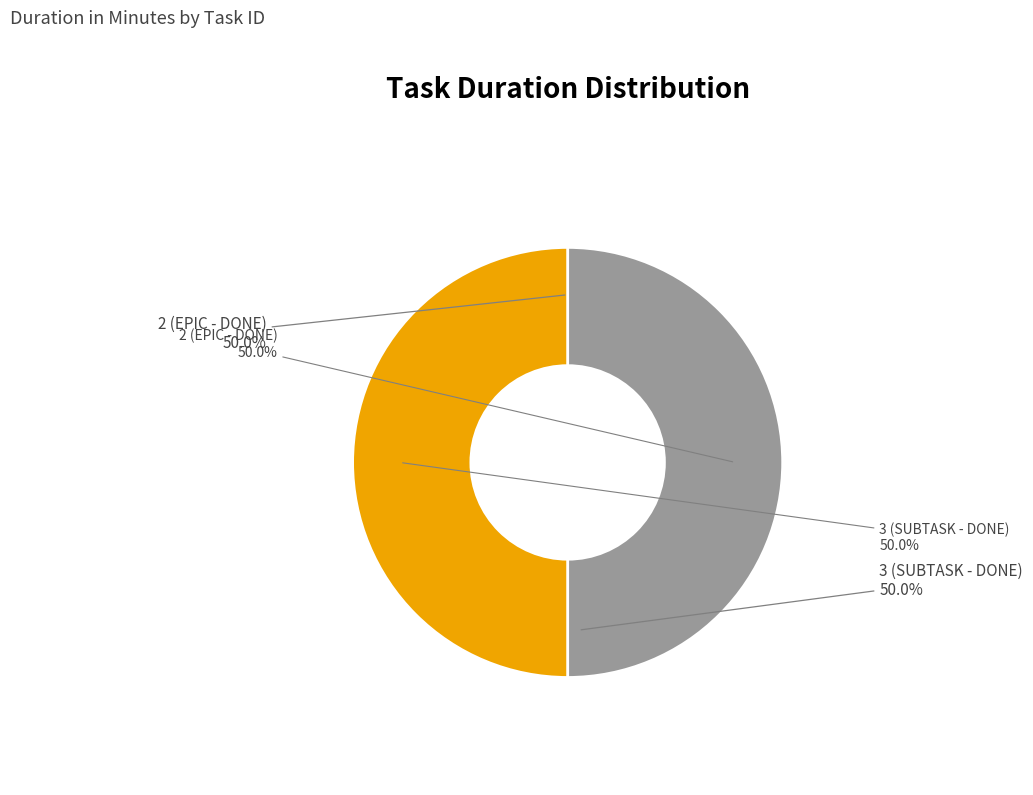

Is it true that 3 (SUBTASK - DONE) is 50% of the pie?

True